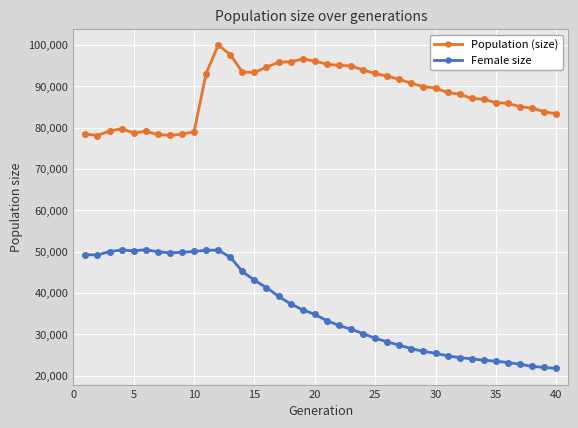

List the series in order of their overall mean, lowest first.

Female size, Population (size)